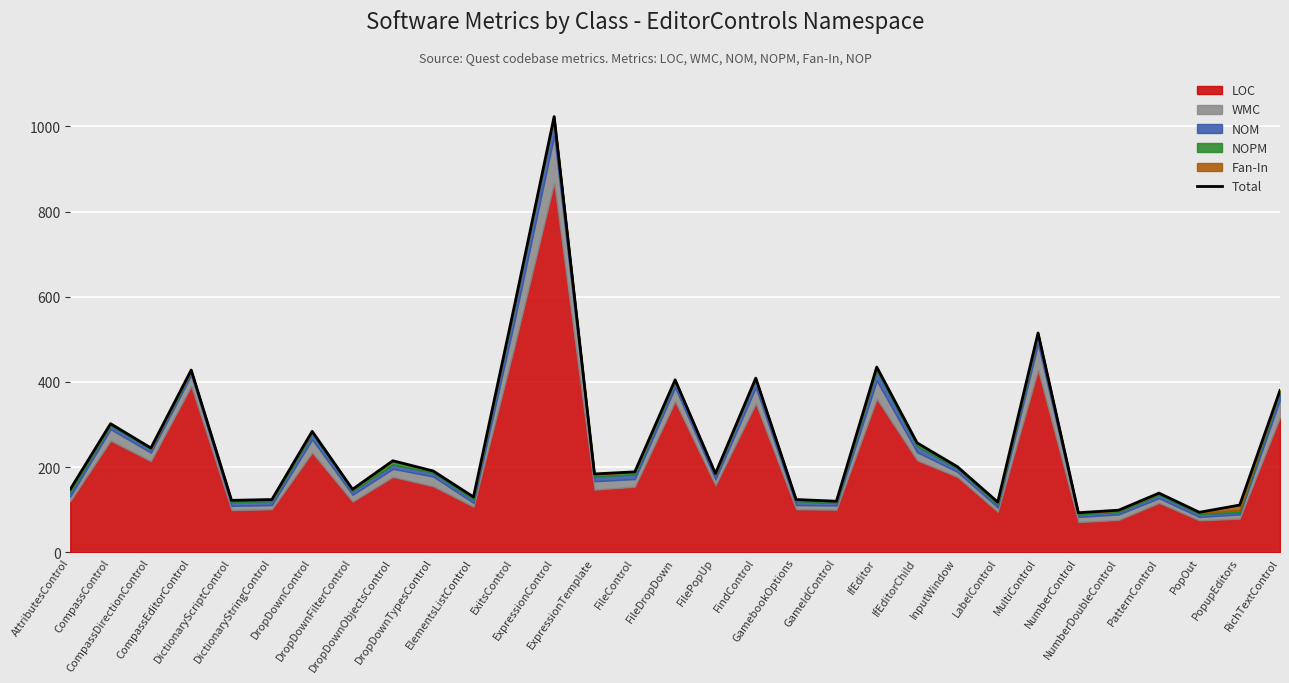

At which label is the value closest to 558?

ExitsControl